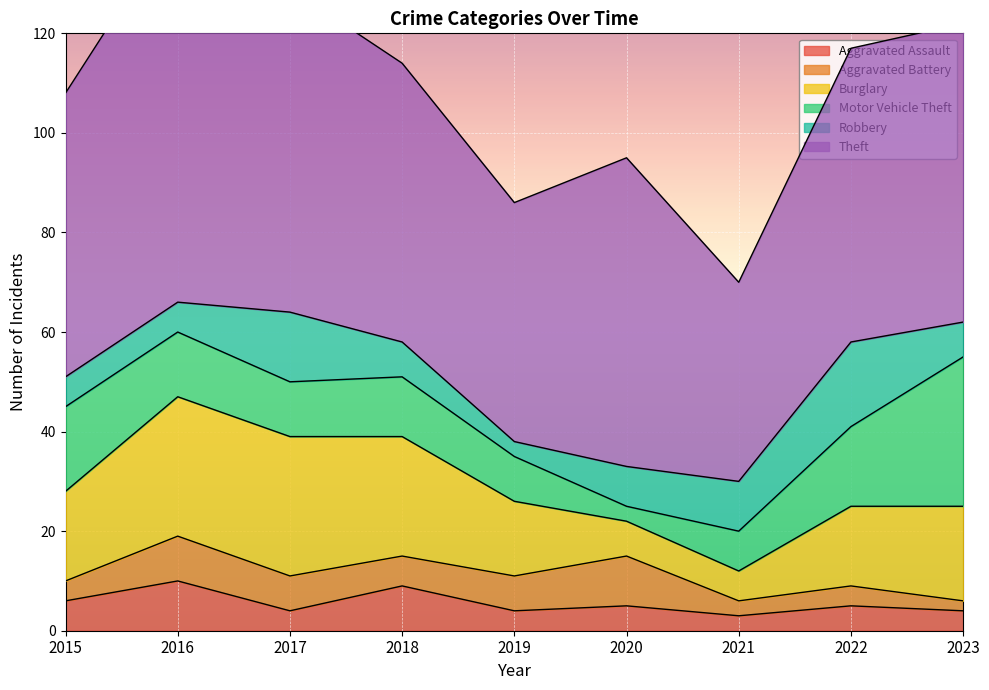

At 2017, list the series in order from largest to smallest.

Theft, Burglary, Robbery, Motor Vehicle Theft, Aggravated Battery, Aggravated Assault